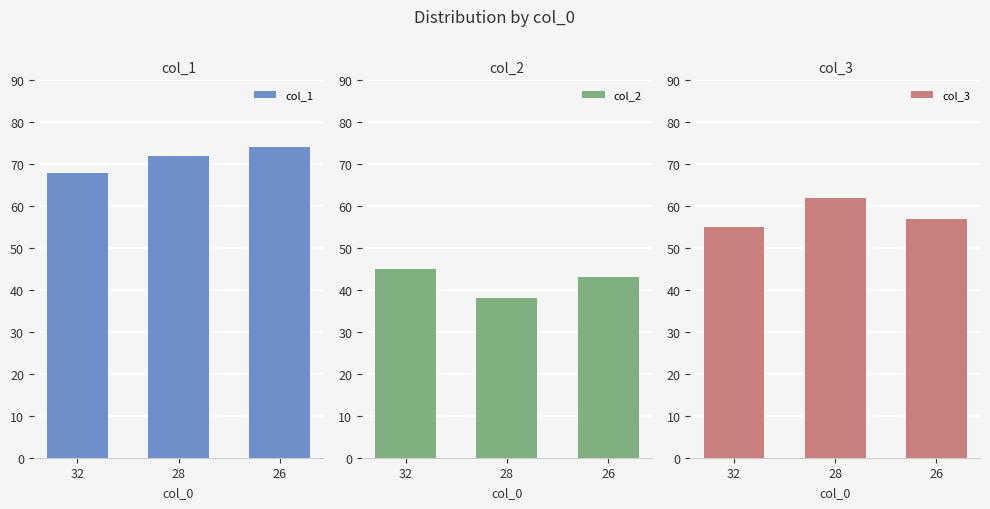

What is the spread (max minus min) of values at 28?

34